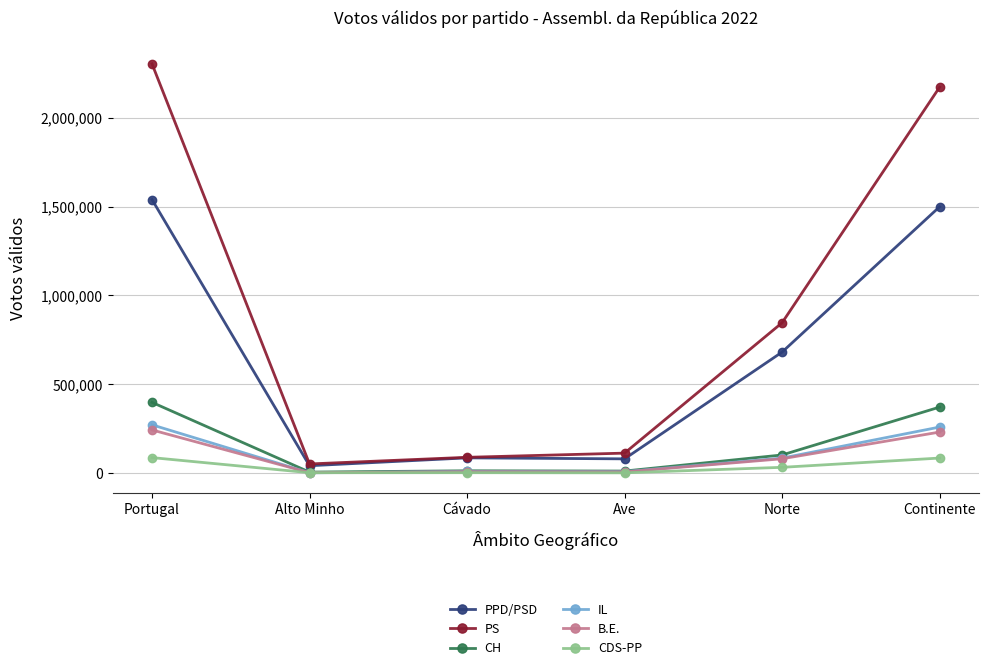

What position from the left is Cávado?

3